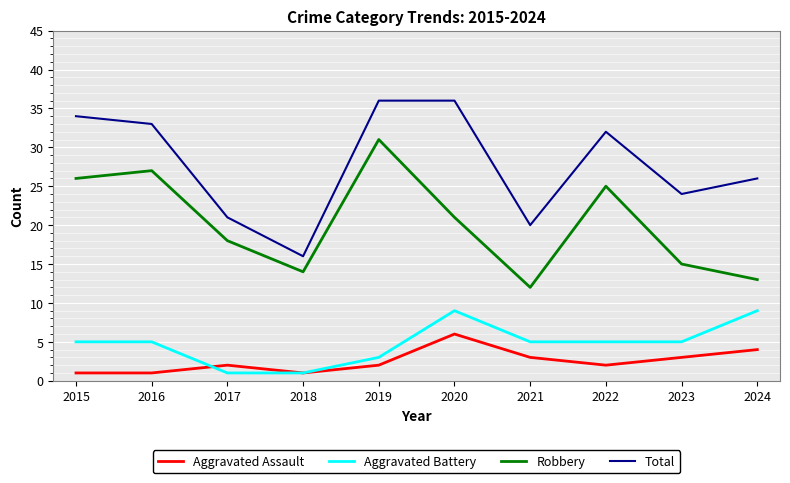

True or false: Aggravated Assault has a value of 6 at 2020.

True